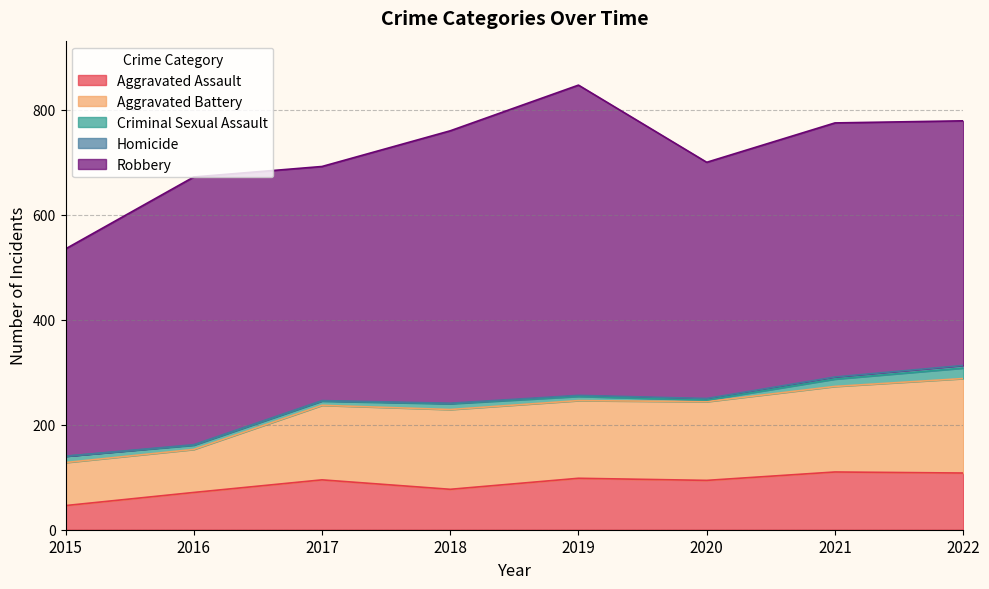

True or false: Criminal Sexual Assault and Aggravated Assault cross at least once.

False